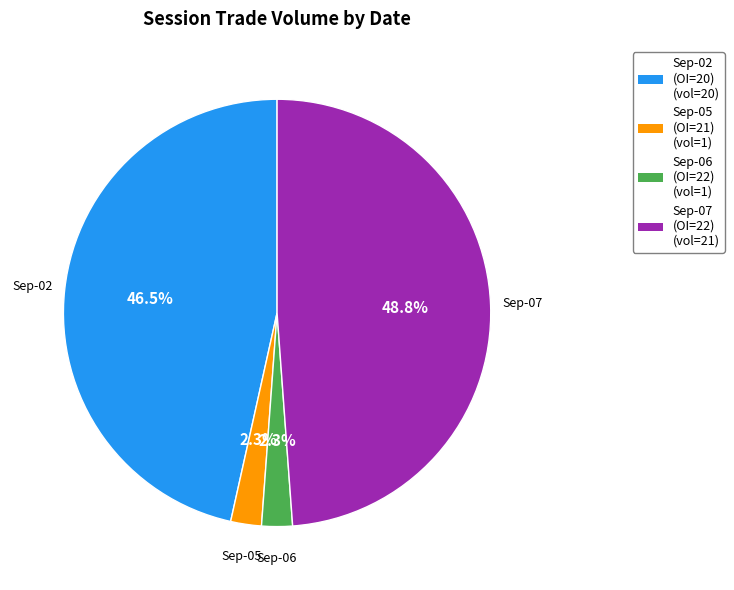

Is there any slice that represents more than half of the pie?

No